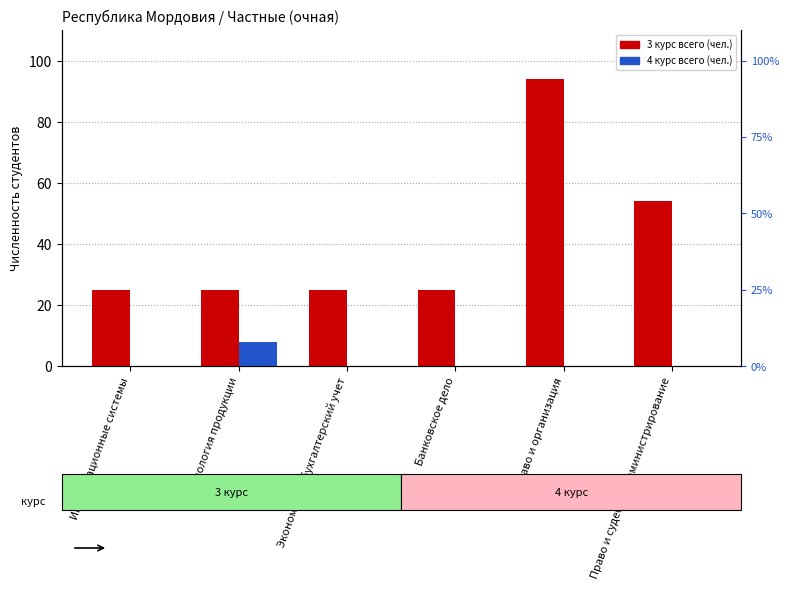

How many bars are there in total?

12